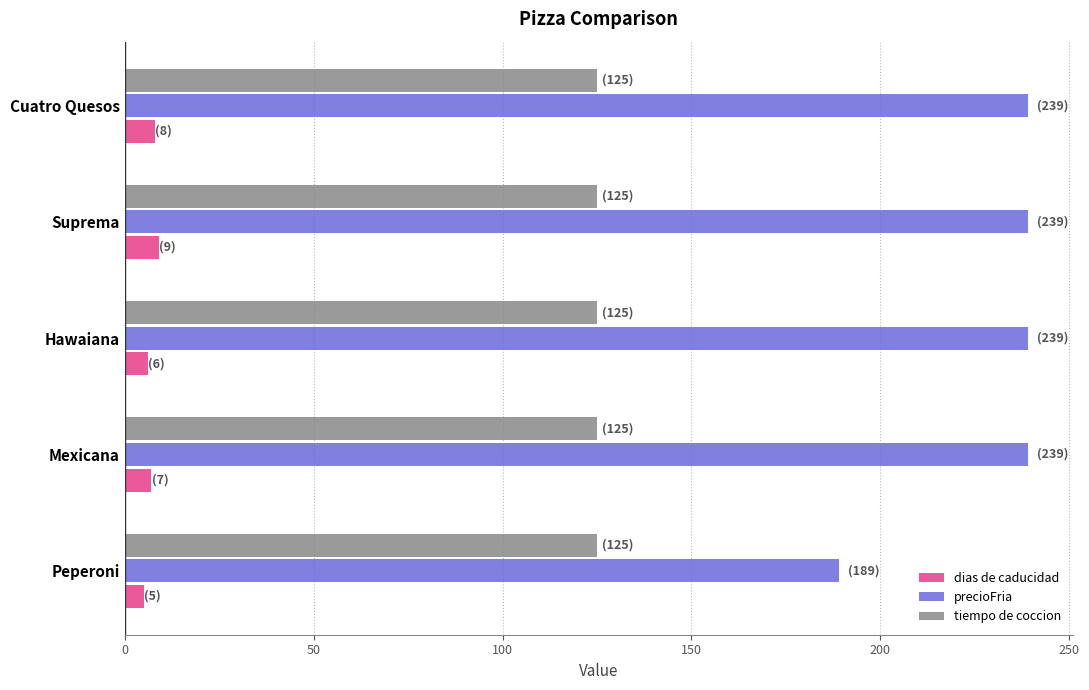

Between Peperoni and Mexicana, which series saw the biggest shift?

precioFria